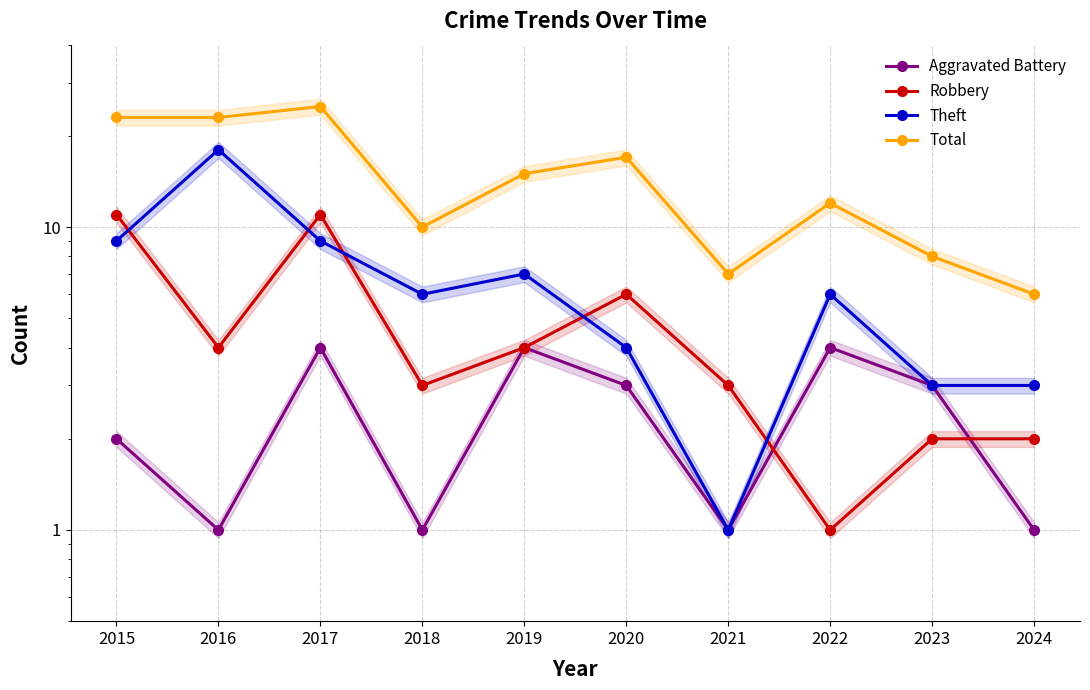

What value does the Theft series have at 2023?

3